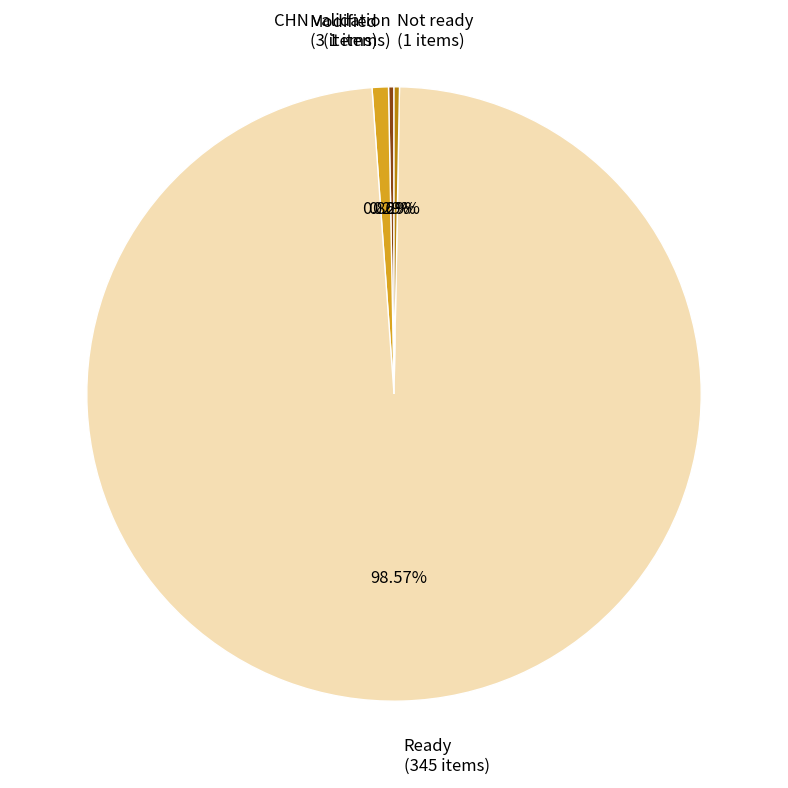

Is Modified (3 items) the majority of the pie?

No